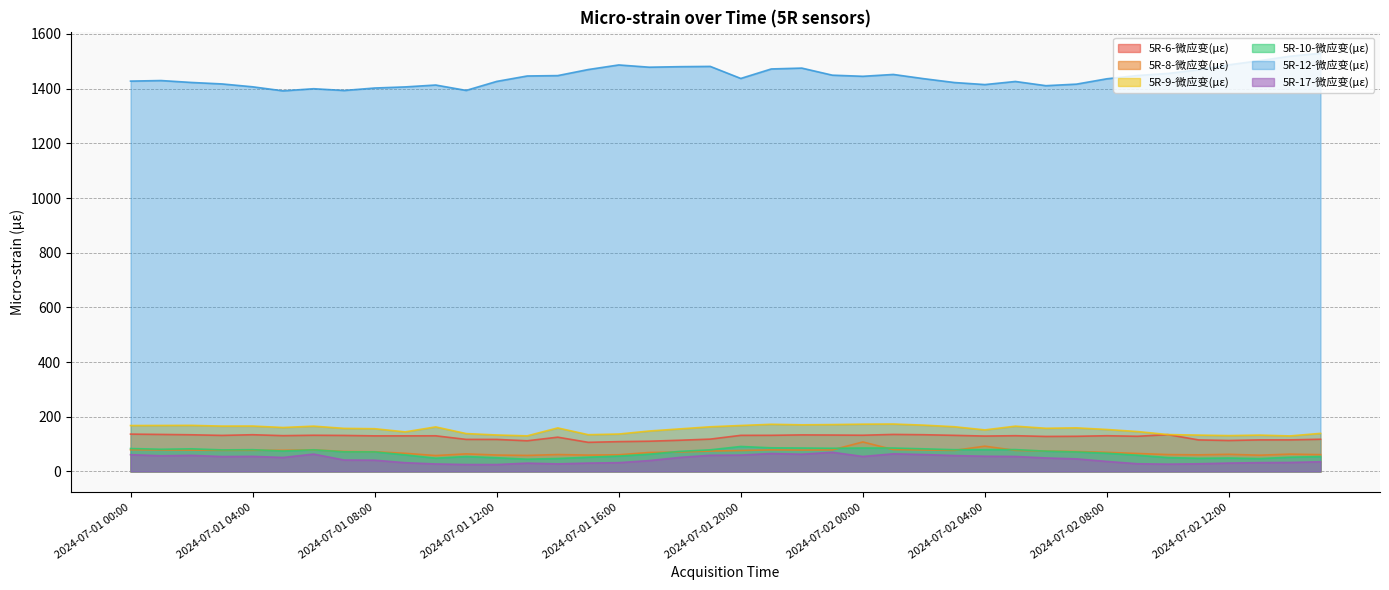

Which category has the lowest value across all series?

2024-07-01 12:00